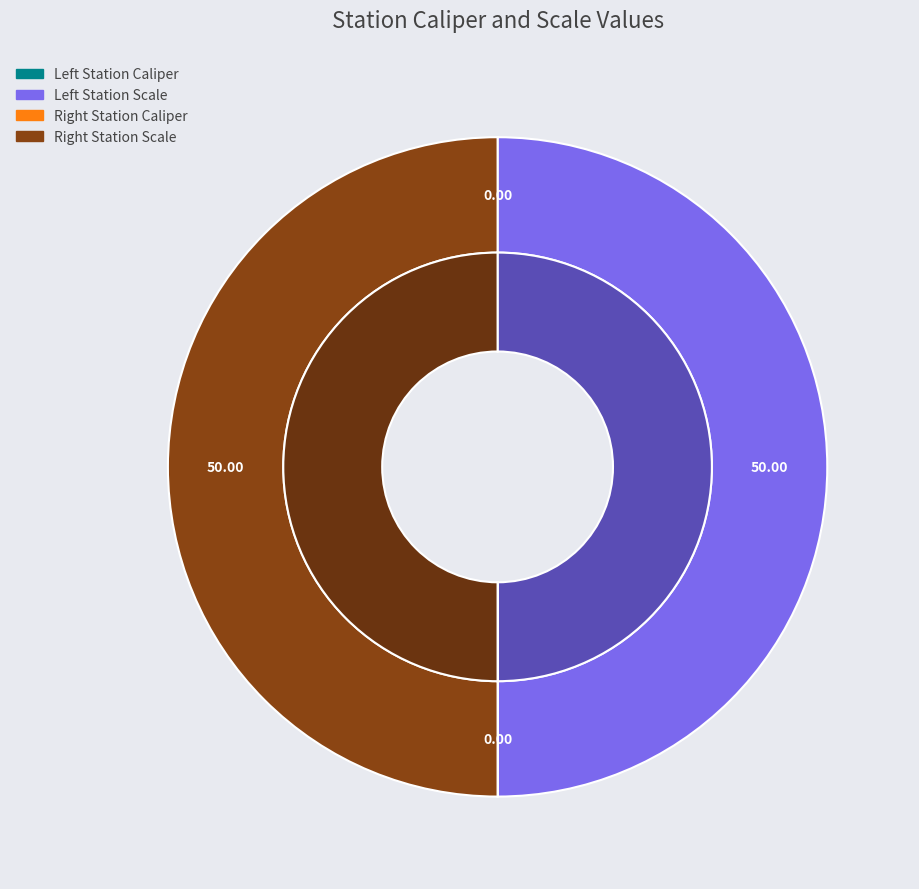

What is the largest slice in the pie chart?

Left Station Scale